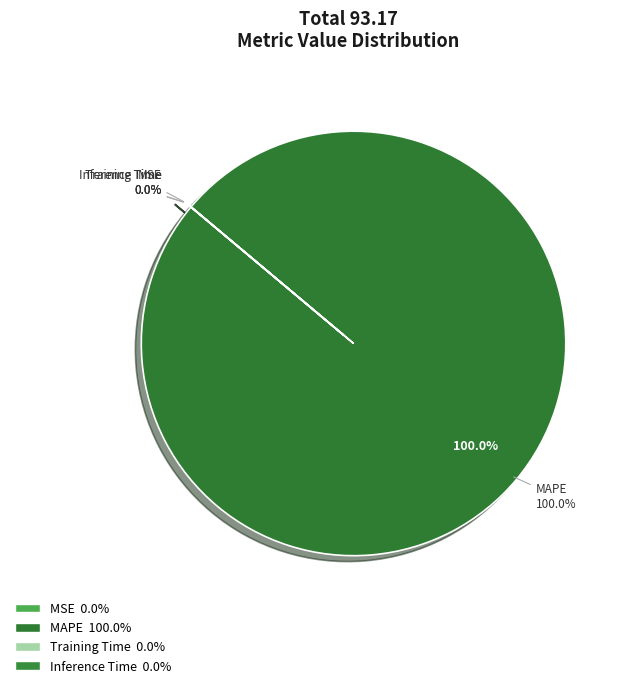

Which has a higher value, MSE or Inference Time?

Inference Time